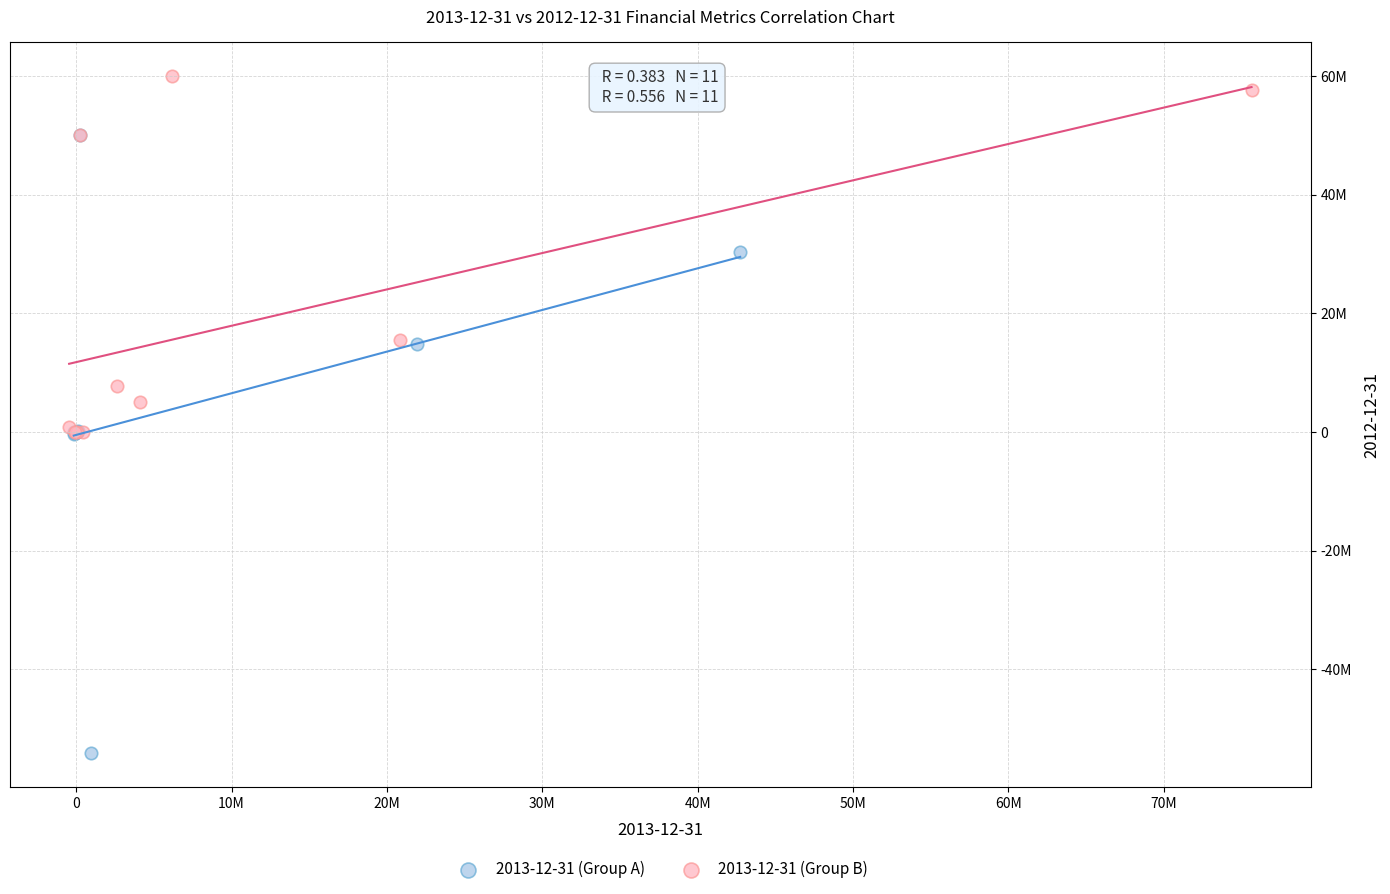

What are all the series names shown in the legend?

2013-12-31 (Group A), 2013-12-31 (Group B)